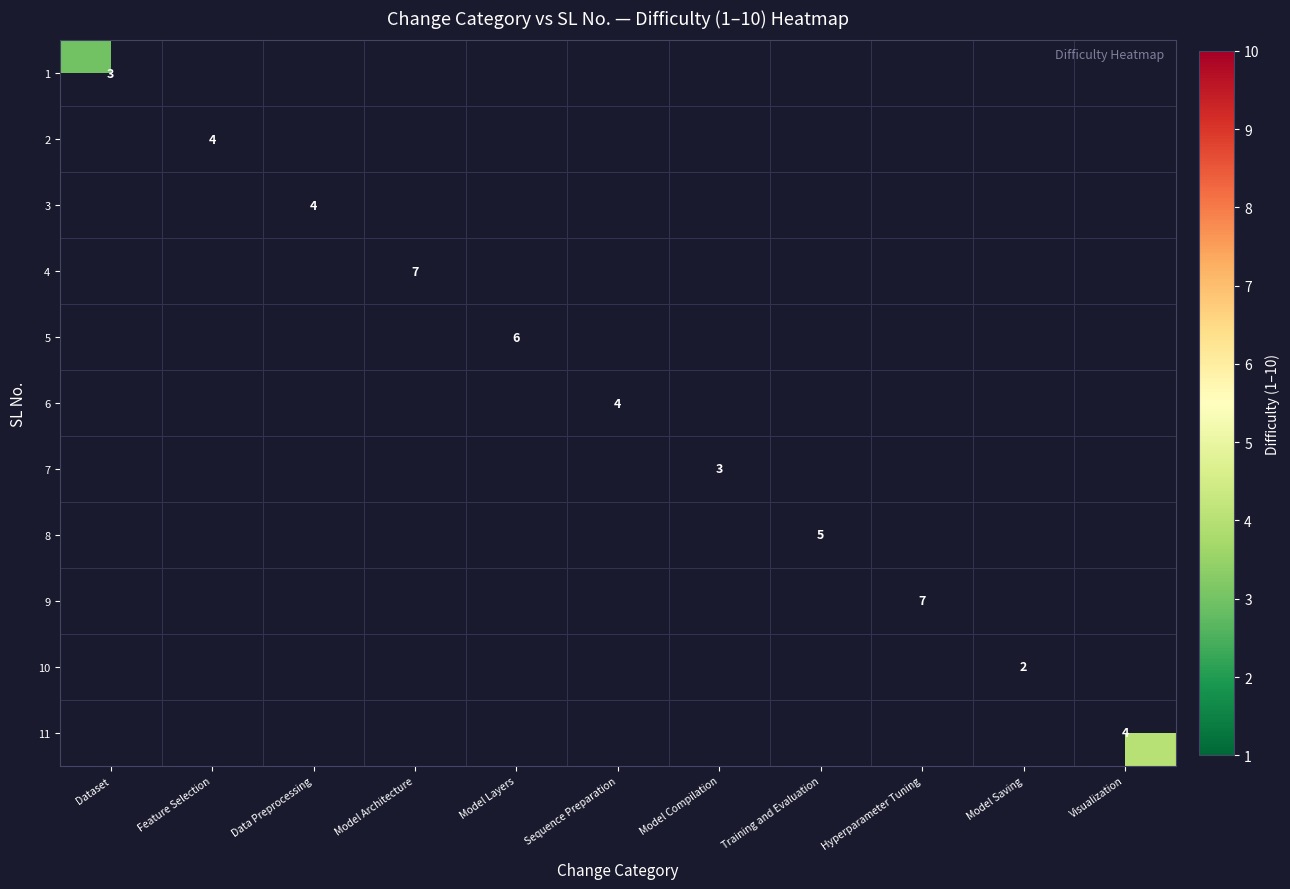

Rank the series by their maximum value, from lowest to highest.

1, 2, 3, 4, 5, 6, 7, 8, 9, 10, 11